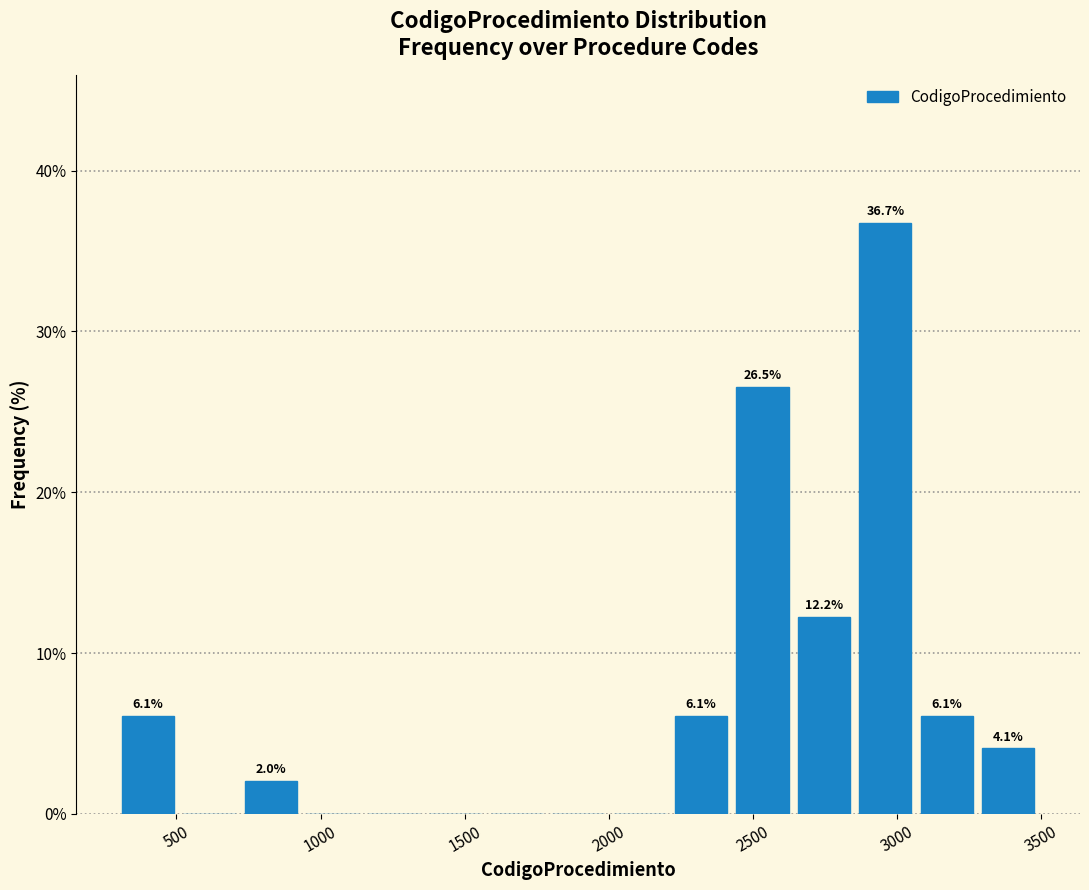

Which range on the x-axis has the tallest bar?

2850 to 3050